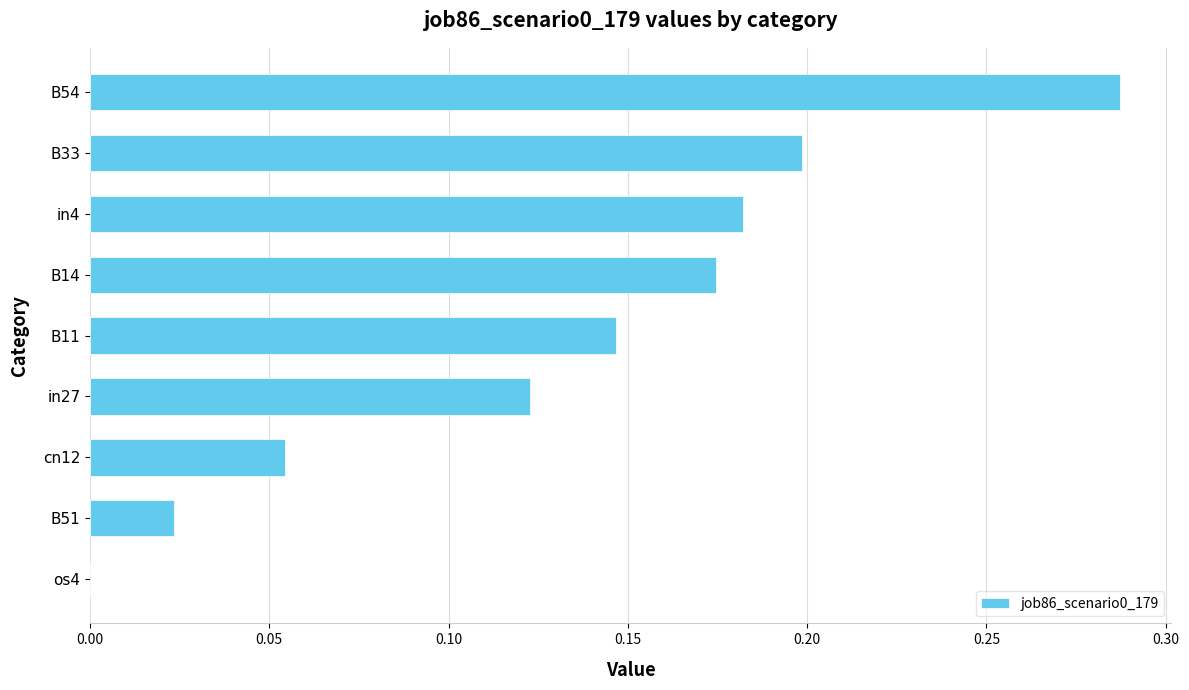

What is the sum of all values?

1.2